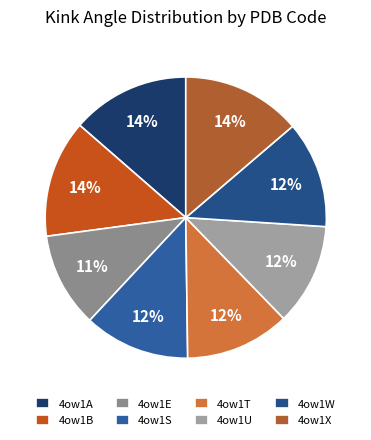

Count the number of slices in the pie.

8